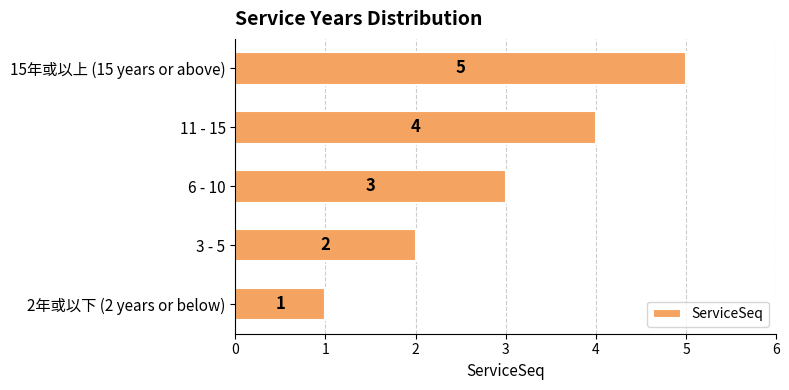

What is the maximum value shown in the chart?

5